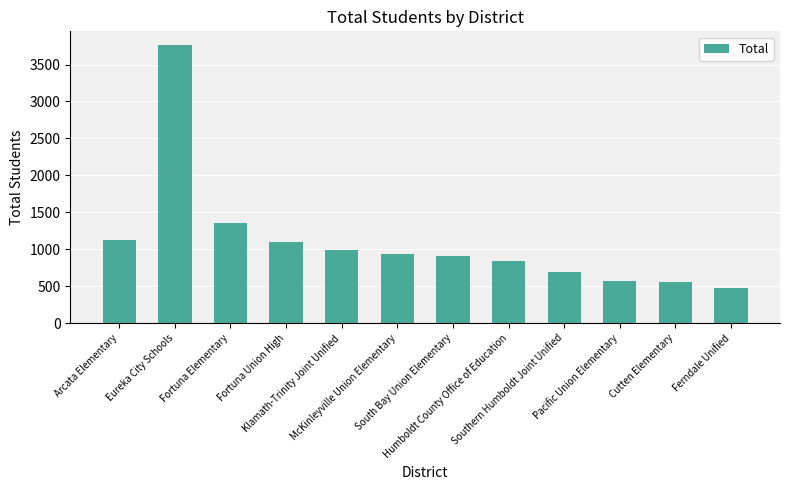

How many values are below 935?

6